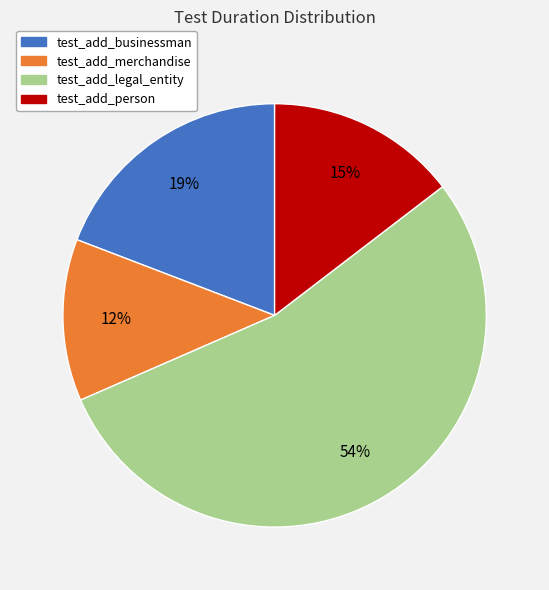

To the nearest percent, what is the average slice percentage?

25%